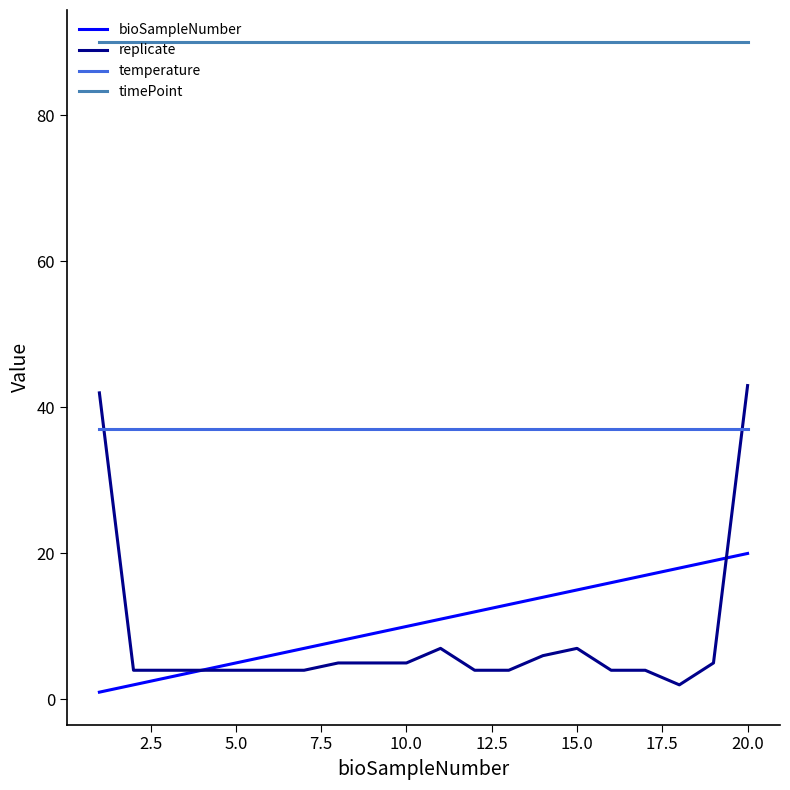

True or false: timePoint and replicate intersect in this chart.

False